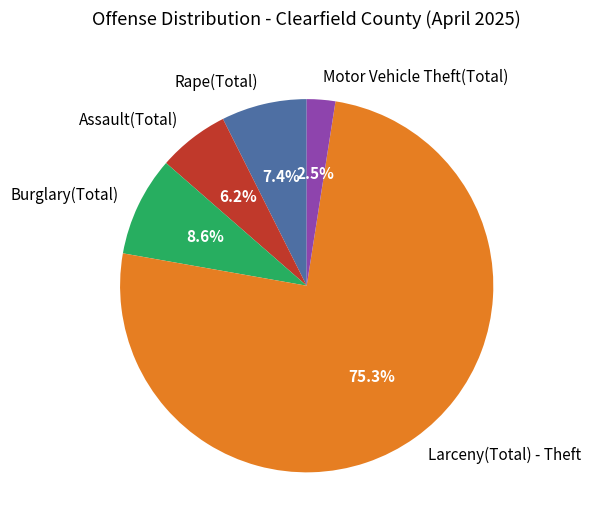

How many slices are in this pie chart?

5